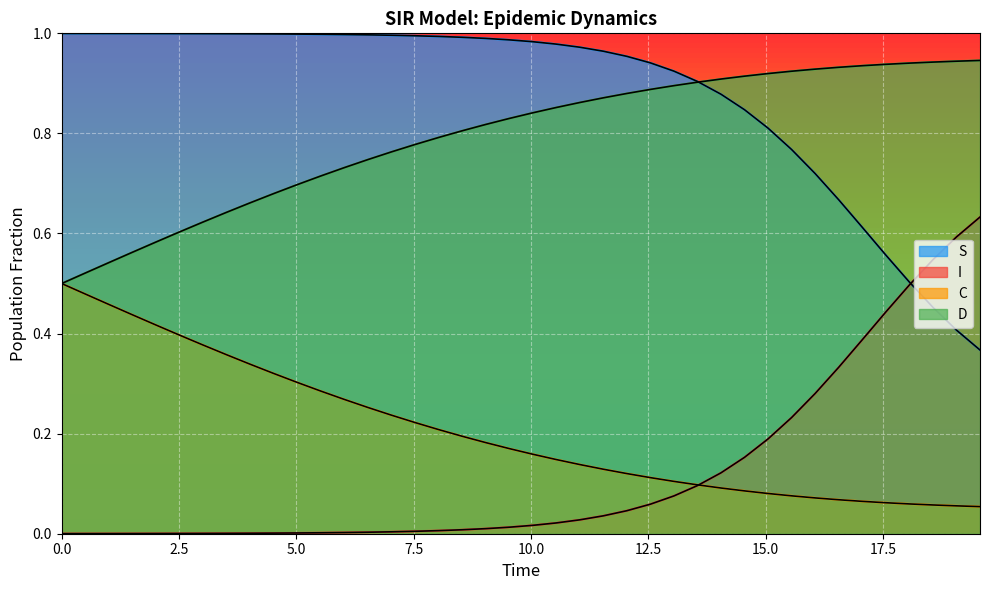

What is the difference between the second highest and second lowest values in the C series?

0.4